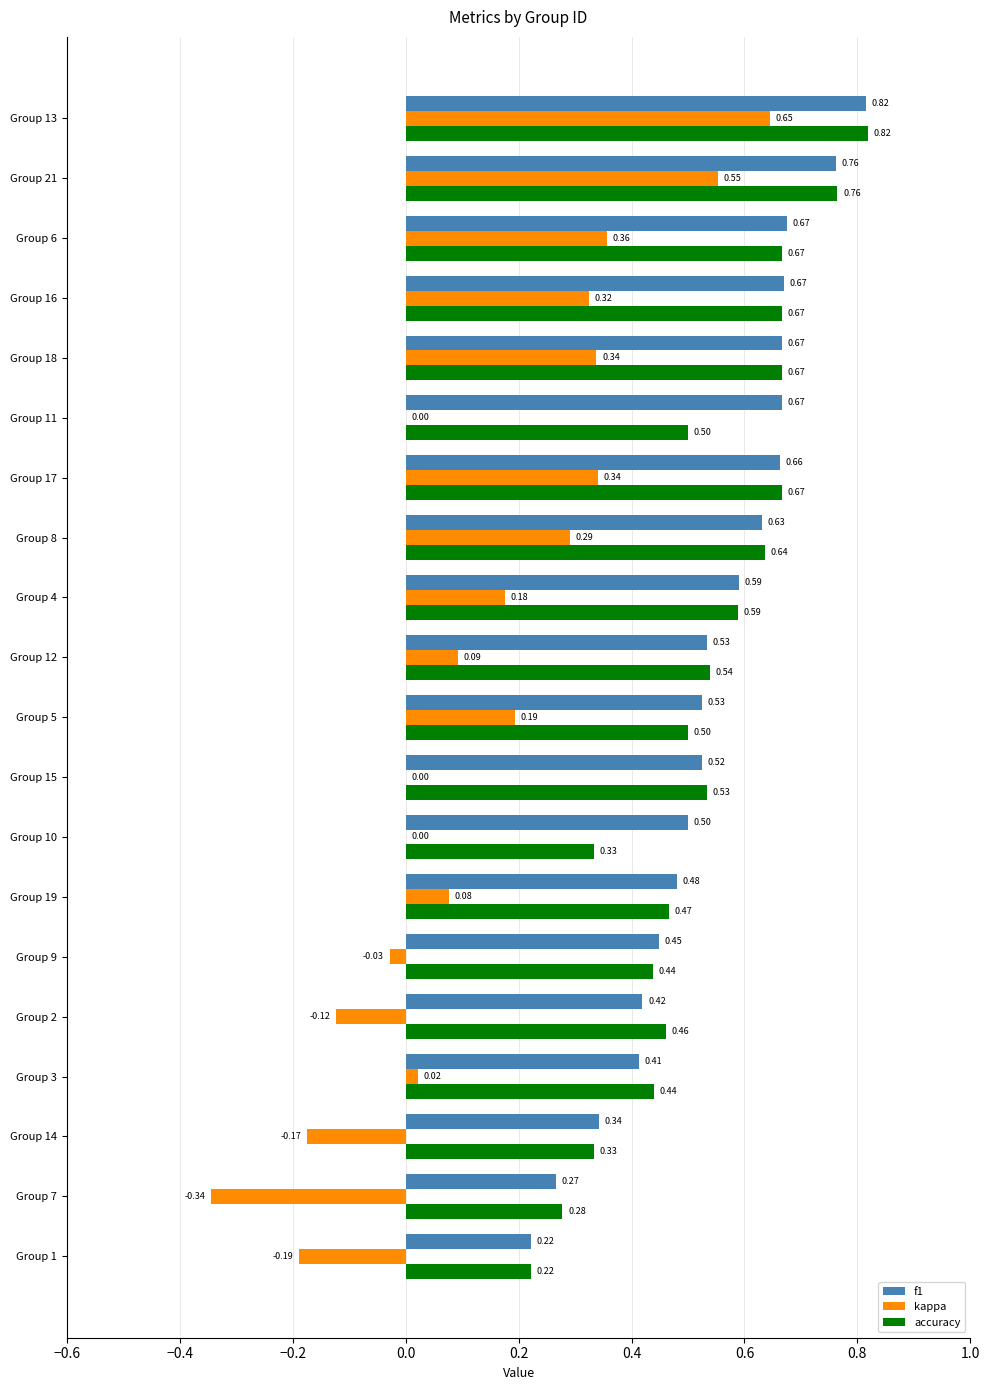

Is the value of accuracy at Group 10 greater than the value of kappa at Group 2?

Yes